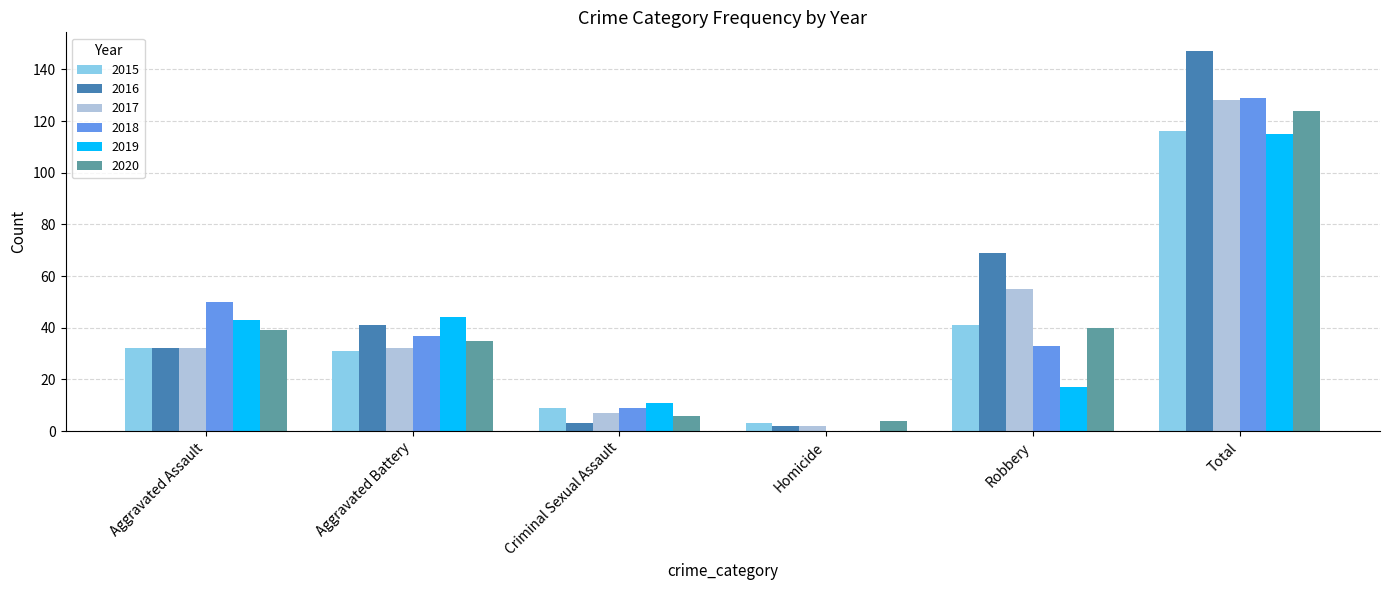

Which series has the largest range (max minus min)?

2016